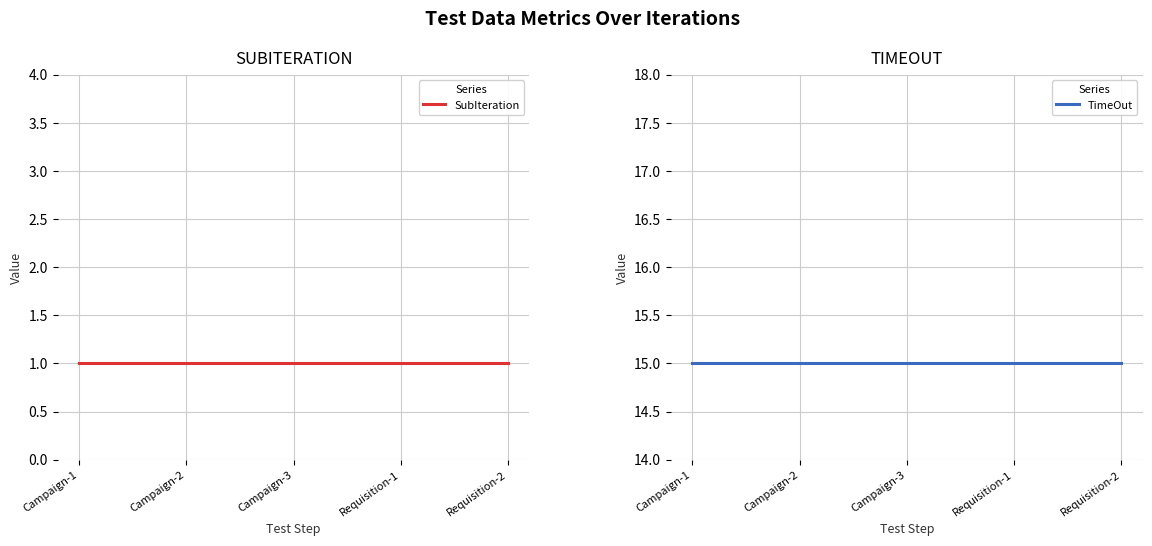

The value of SubIteration at Campaign-1 is 0. True or false?

False